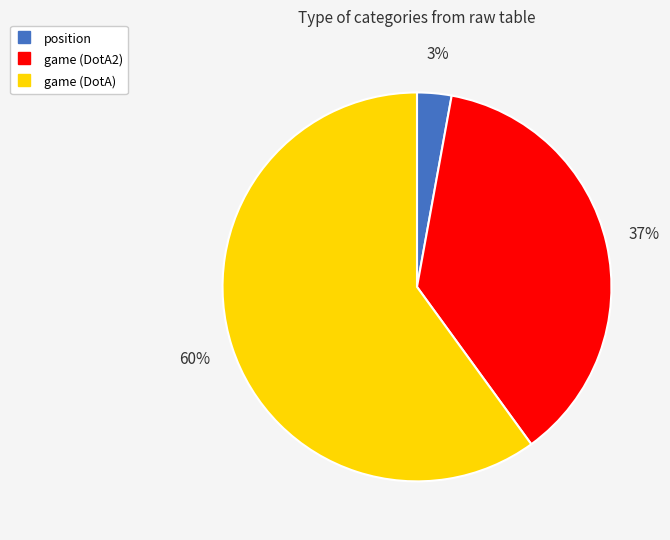

To the nearest percent, what portion does game (DotA) represent?

60%